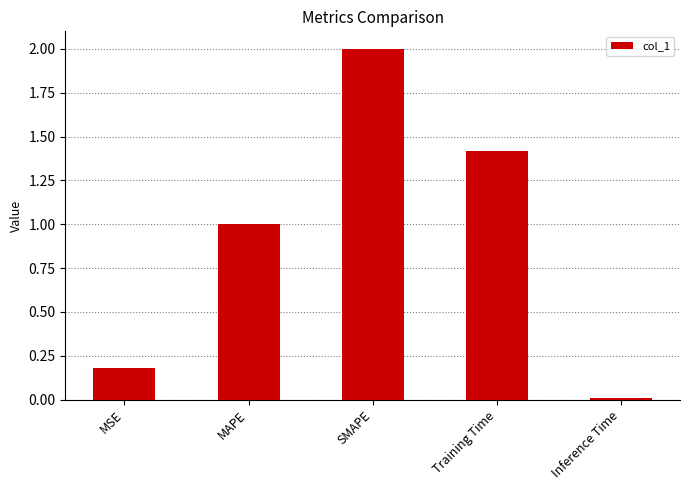

Are the bars horizontal?

No